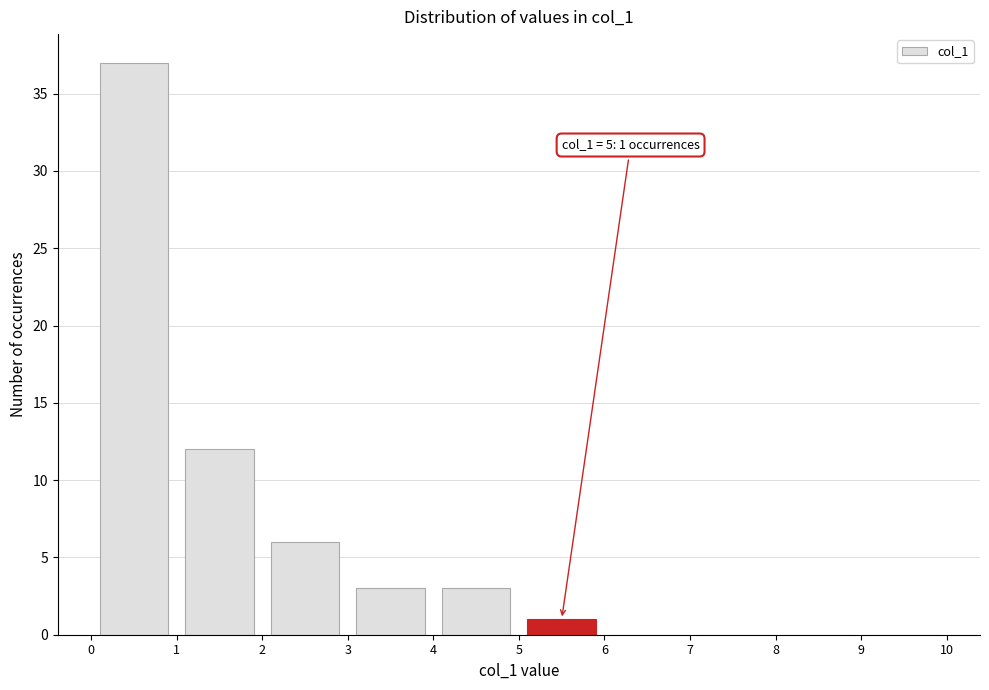

Which range on the x-axis has the tallest bar?

0 to 1